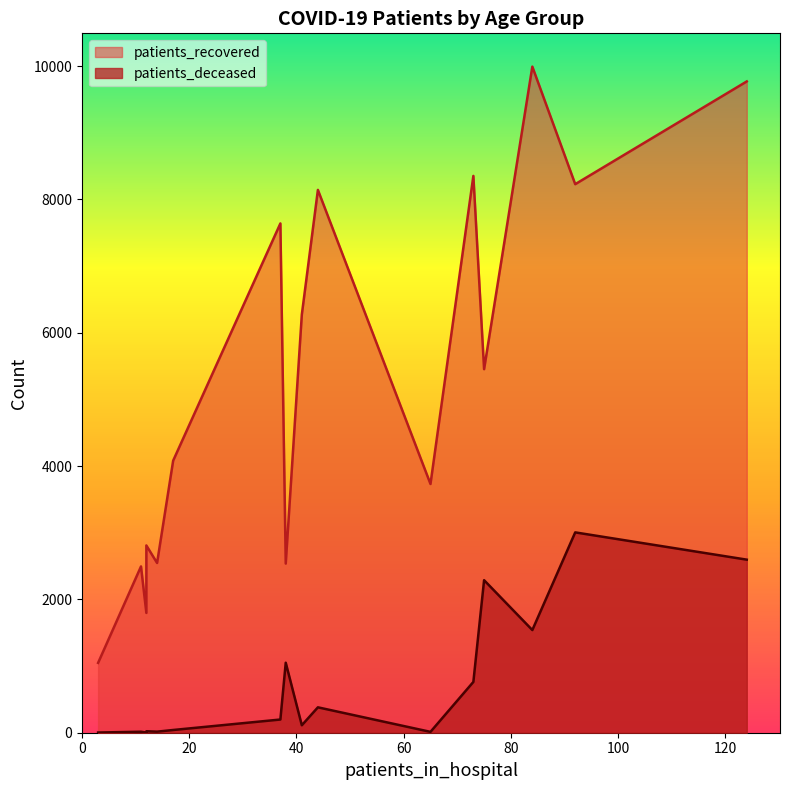

At how many categories does at least one series exceed 9872?

1